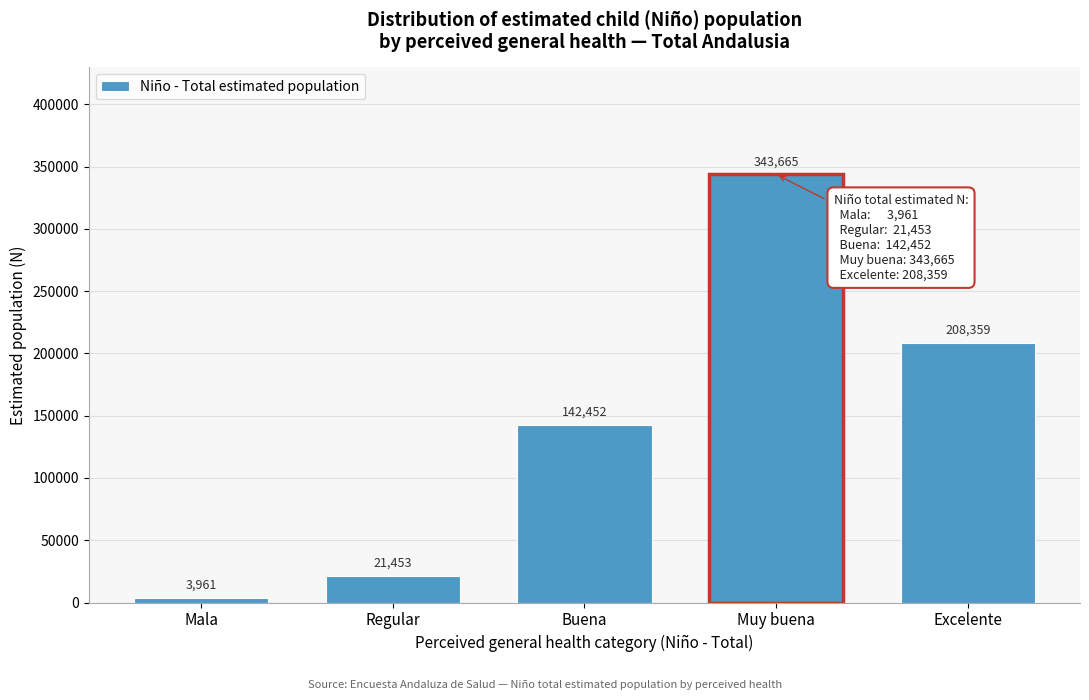

Reading left to right, what are all the values shown in this chart?

3961	21453	142452	343665	208359